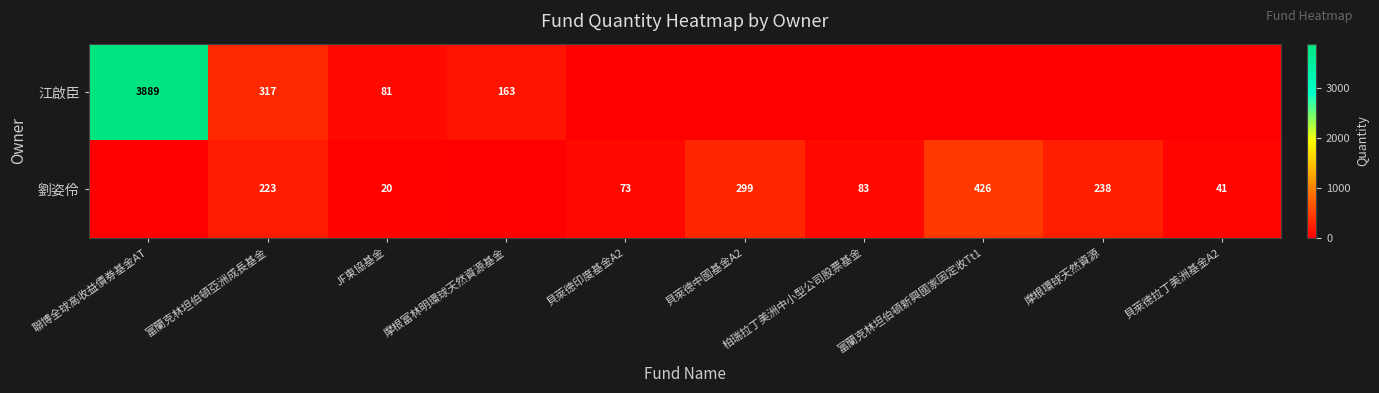

What is the sum of the 劉姿伶 values at 摩根環球天然資源 and 貝萊德拉丁美洲基金A2?

279